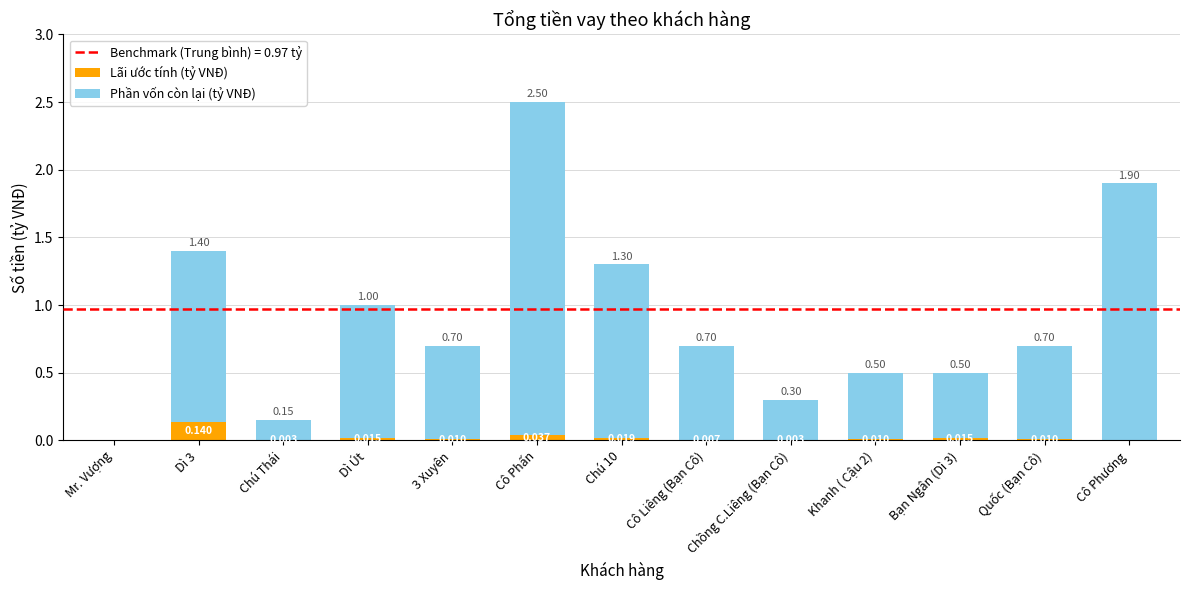

How many distinct data groups are displayed?

2